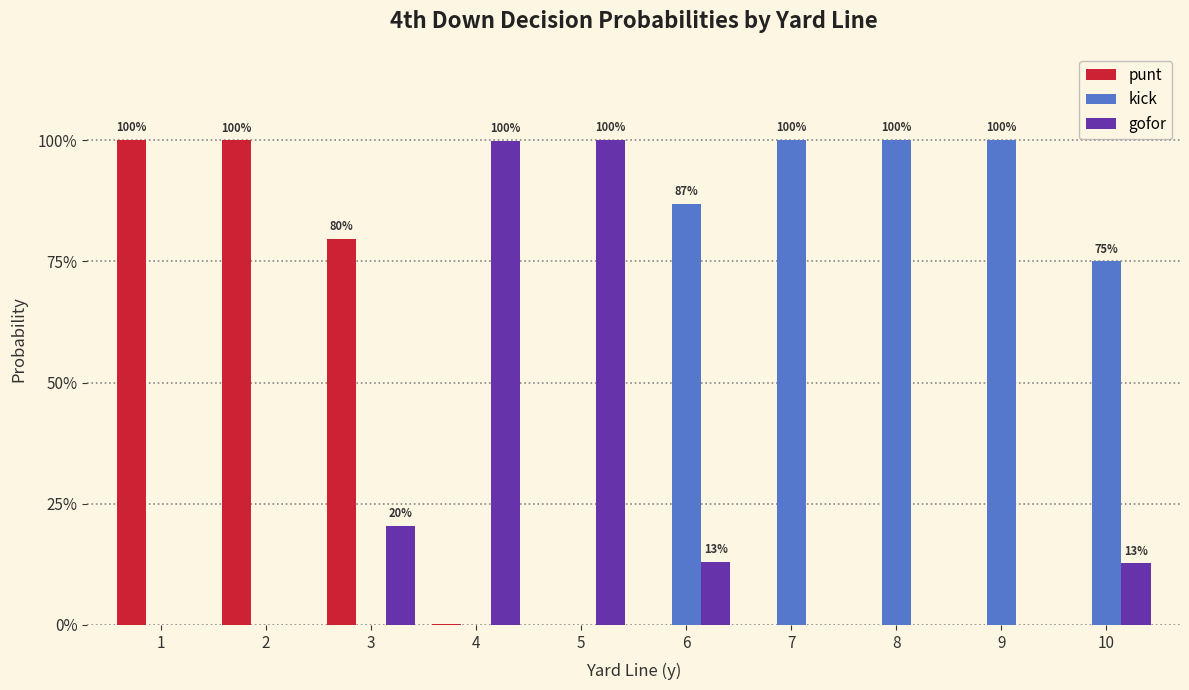

Are the bars grouped side by side (vs. stacked)?

Yes